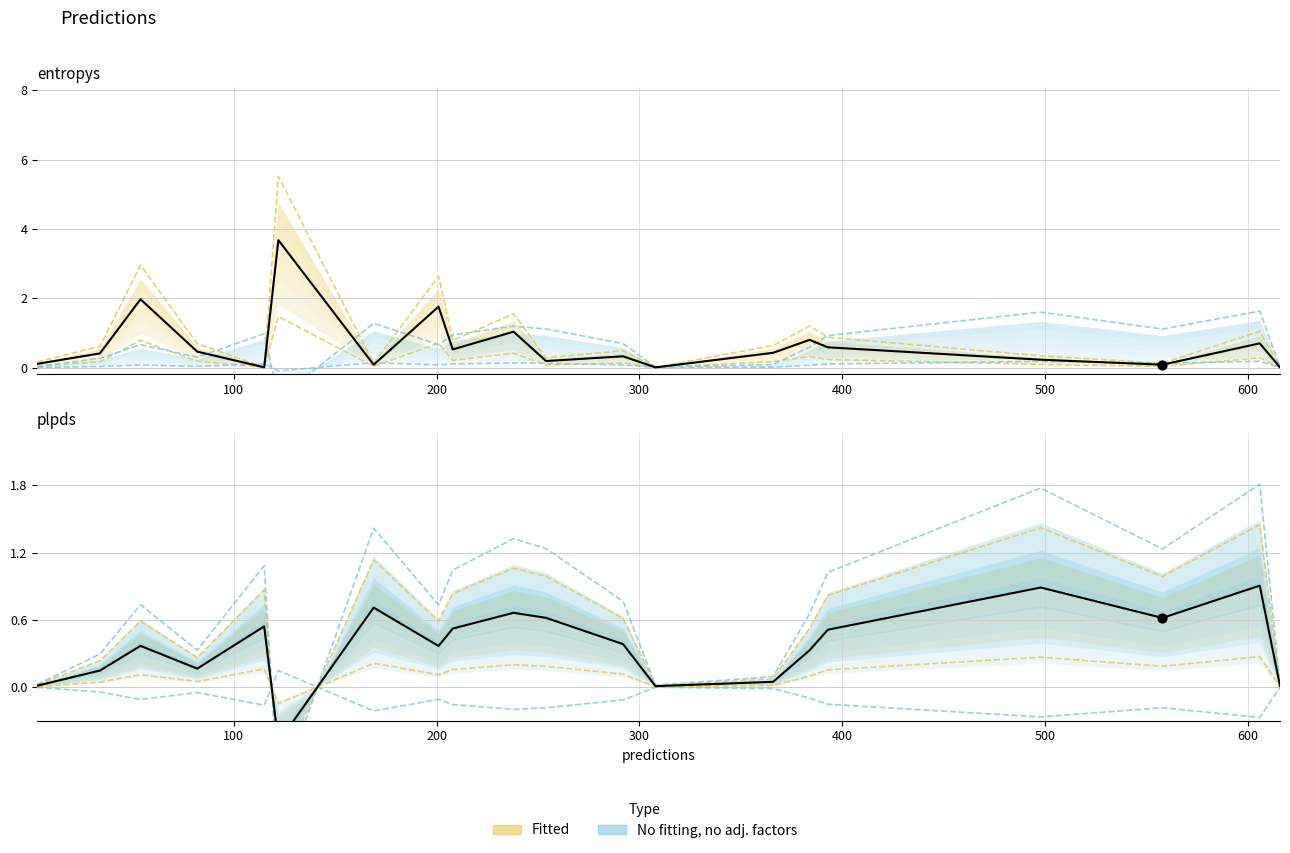

Which series contains the lowest Y value?

plpds